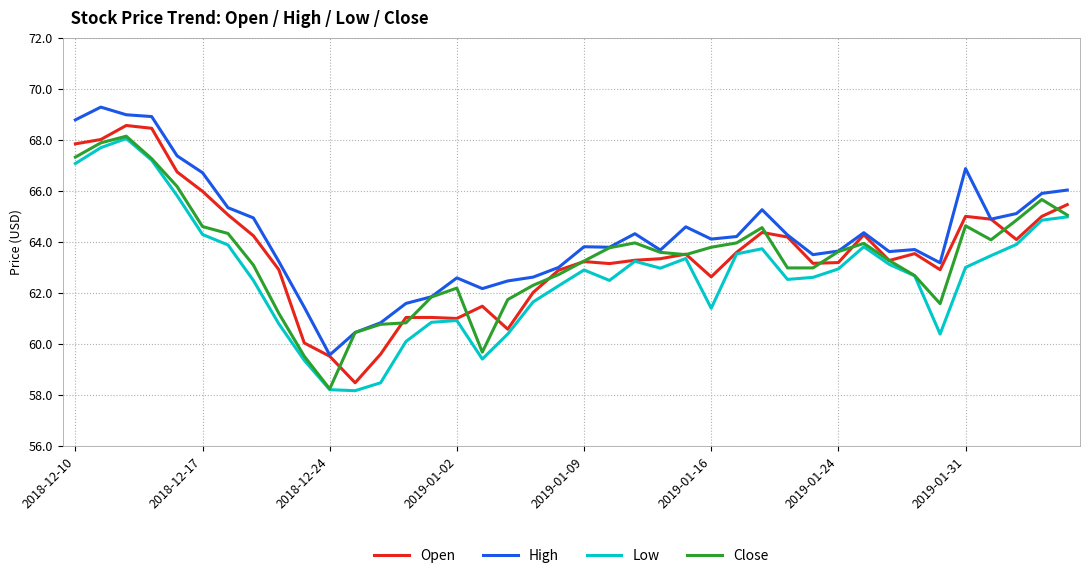

Which series has the largest total across all categories?

High